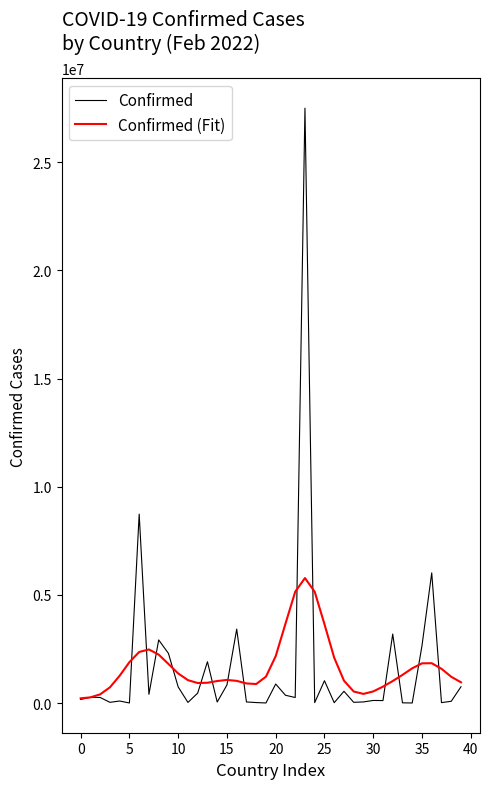

What is the sum of all Confirmed values?

66487597